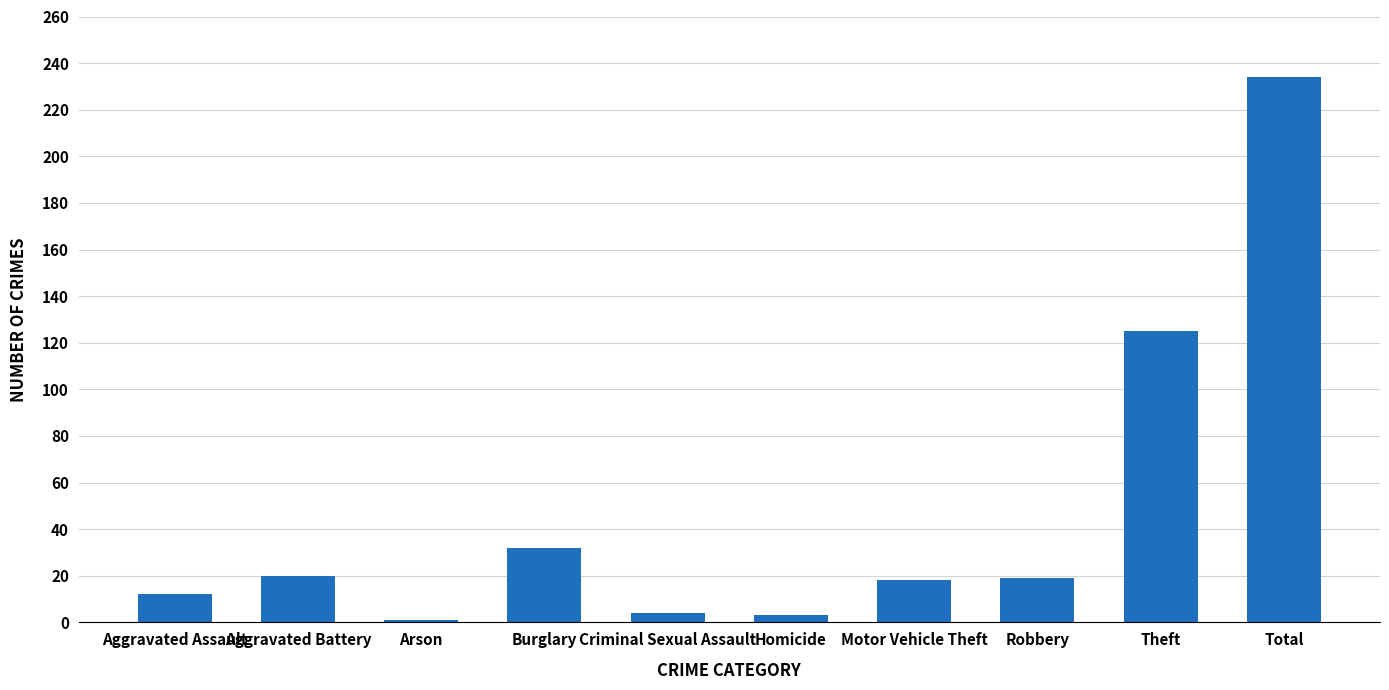

What position from the left is Total?

10